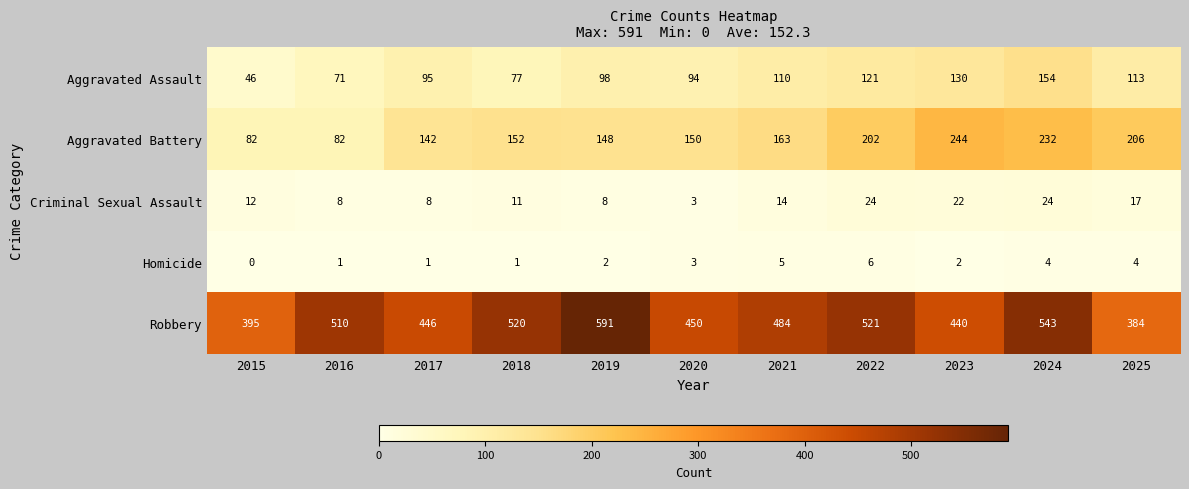

Which label corresponds to the largest value in the chart?

2019